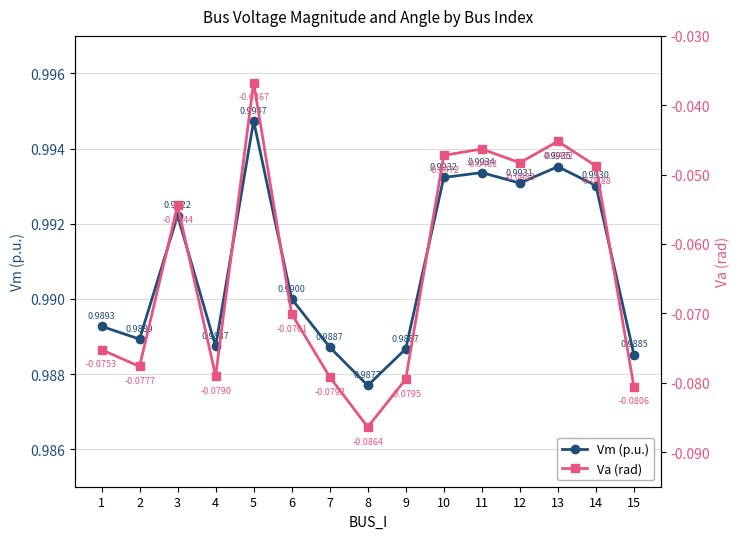

Reading right to left, extract all data points from this chart.

Vm (p.u.): 1.0	1.0	1.0	1.0	1.0	1.0	1.0	1.0	1.0	1.0	1.0	1.0	1.0	1.0	1.0
Va (rad): -0.1	-0.0	-0.0	-0.0	-0.0	-0.0	-0.1	-0.1	-0.1	-0.1	-0.0	-0.1	-0.1	-0.1	-0.1